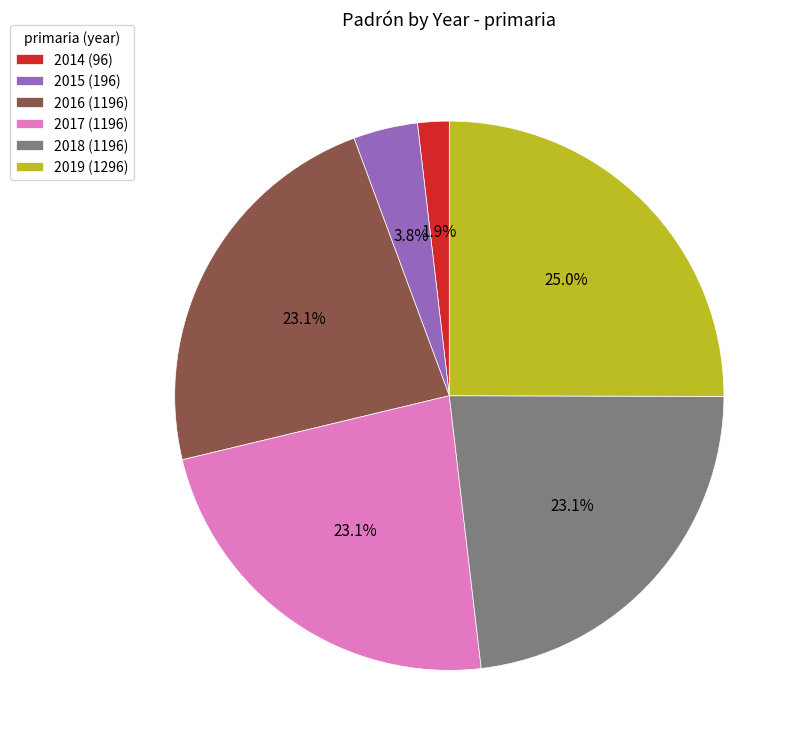

To the nearest percent, what is the difference between the largest and smallest slice percentages?

23%